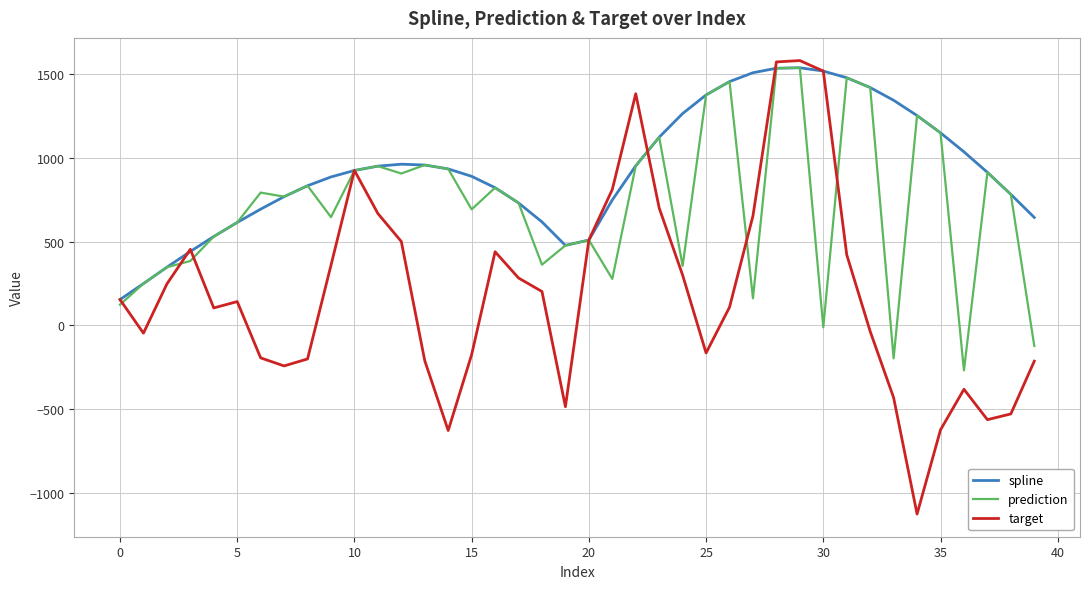

True or false: prediction and target intersect in this chart.

True